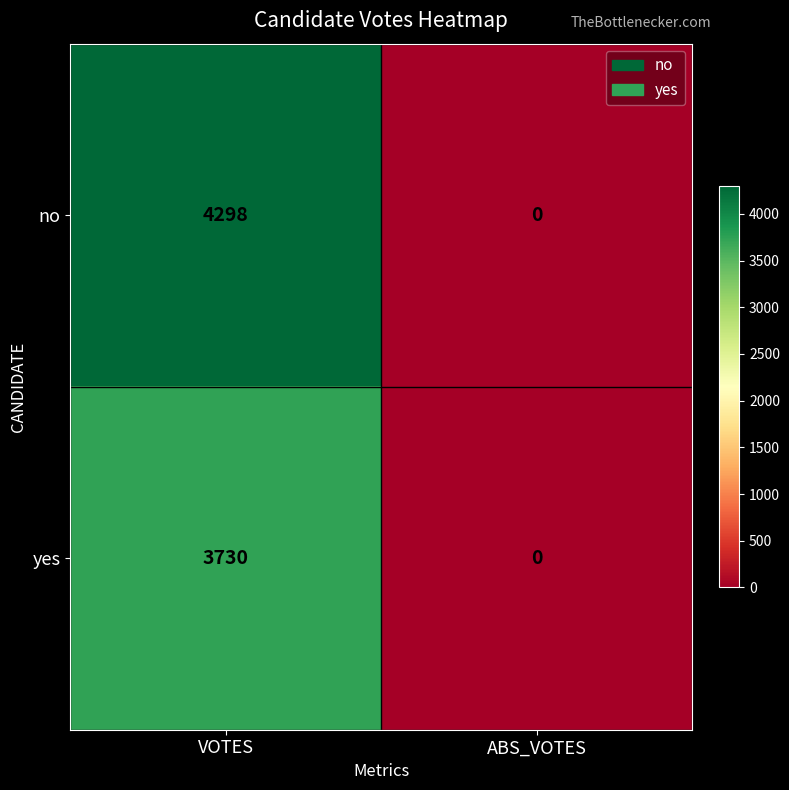

What is the total value across all series at VOTES?

8028